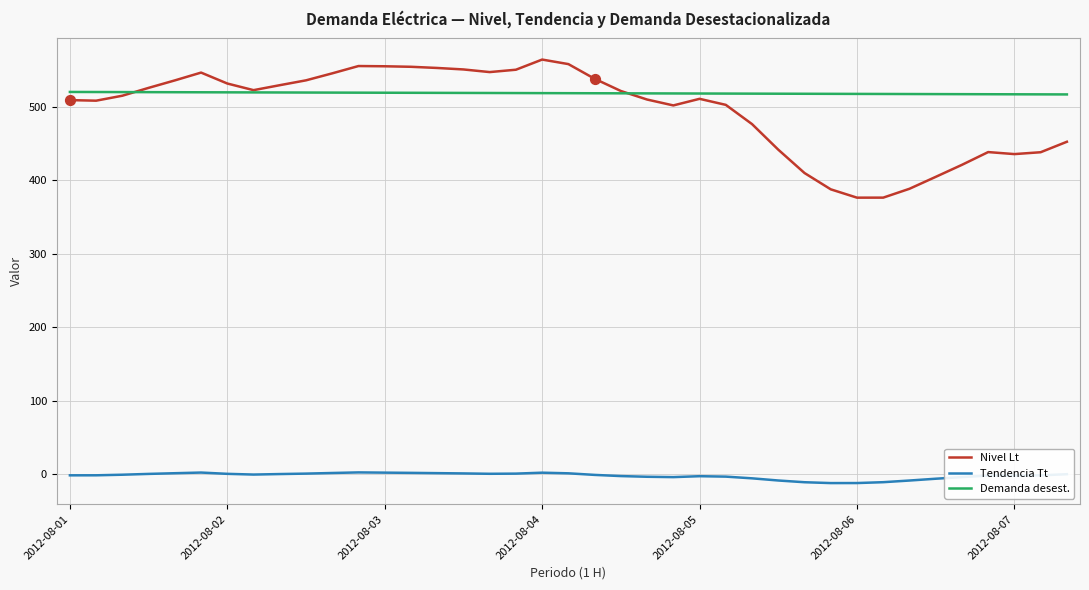

Which series has the largest total across all categories?

Demanda desest.